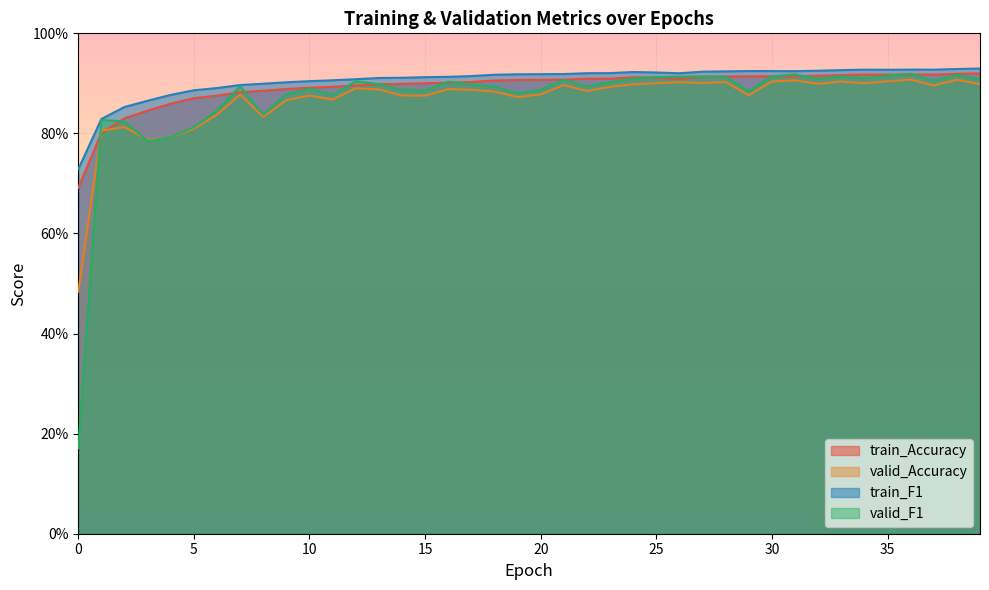

What are all the series names shown in the legend?

train_Accuracy, valid_Accuracy, train_F1, valid_F1